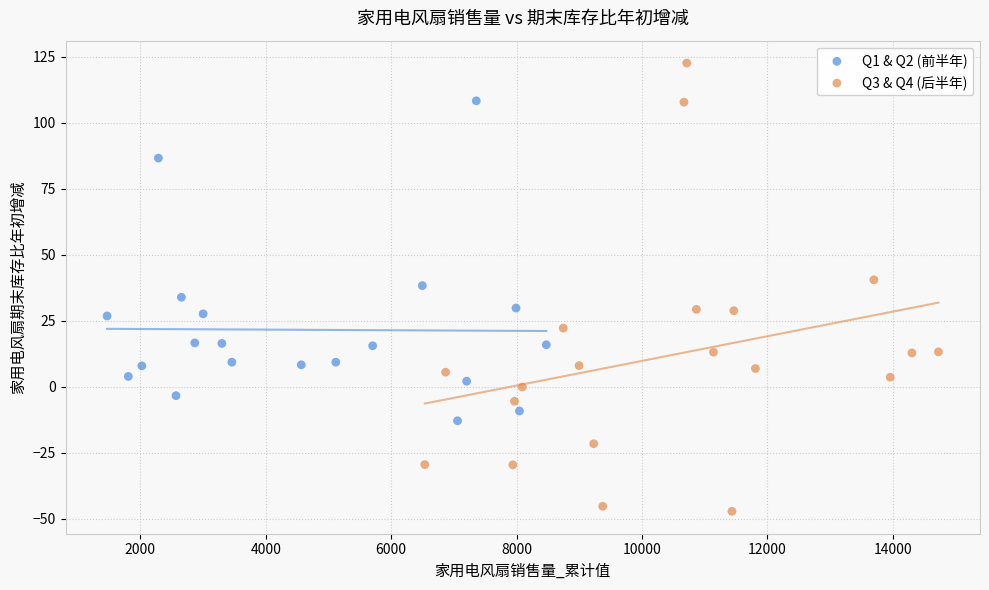

Which series reaches the minimum Y coordinate?

Q3 & Q4 (后半年)